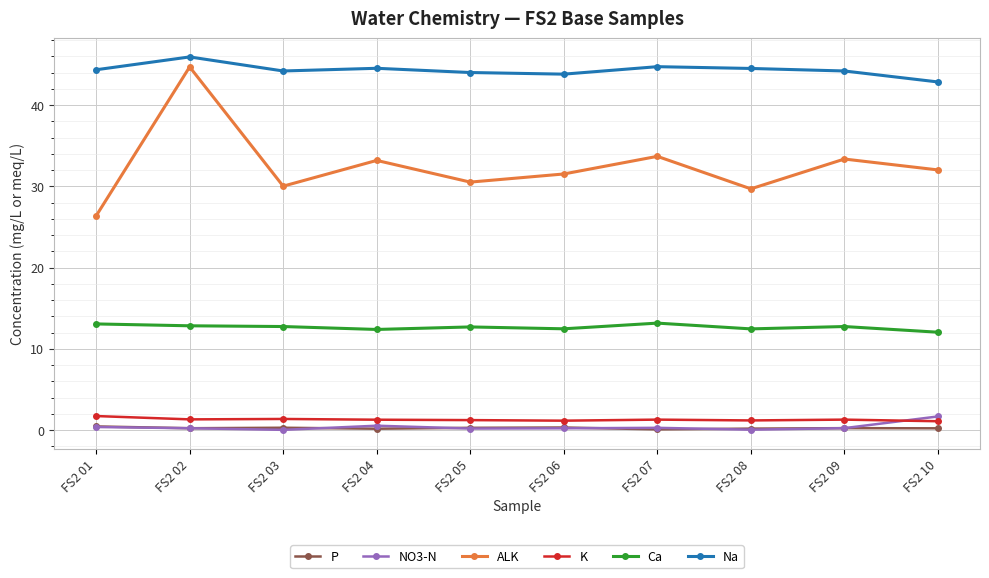

Which label corresponds to the largest value in the chart?

FS2 02